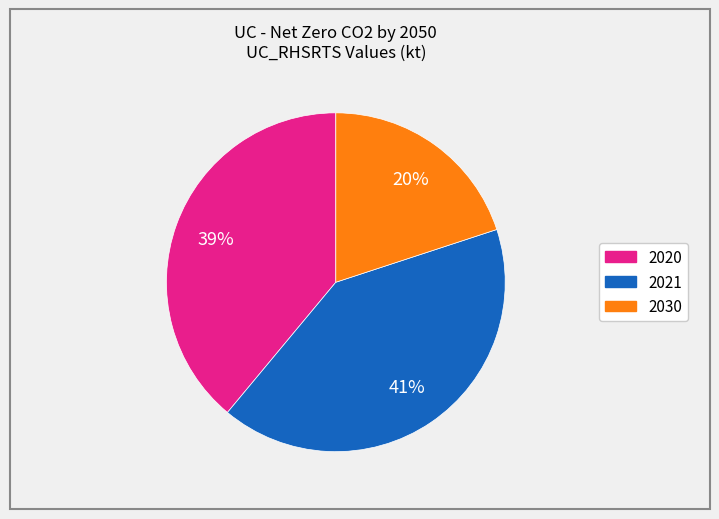

To the nearest percent, what is the difference between the largest and smallest slice percentages?

21%